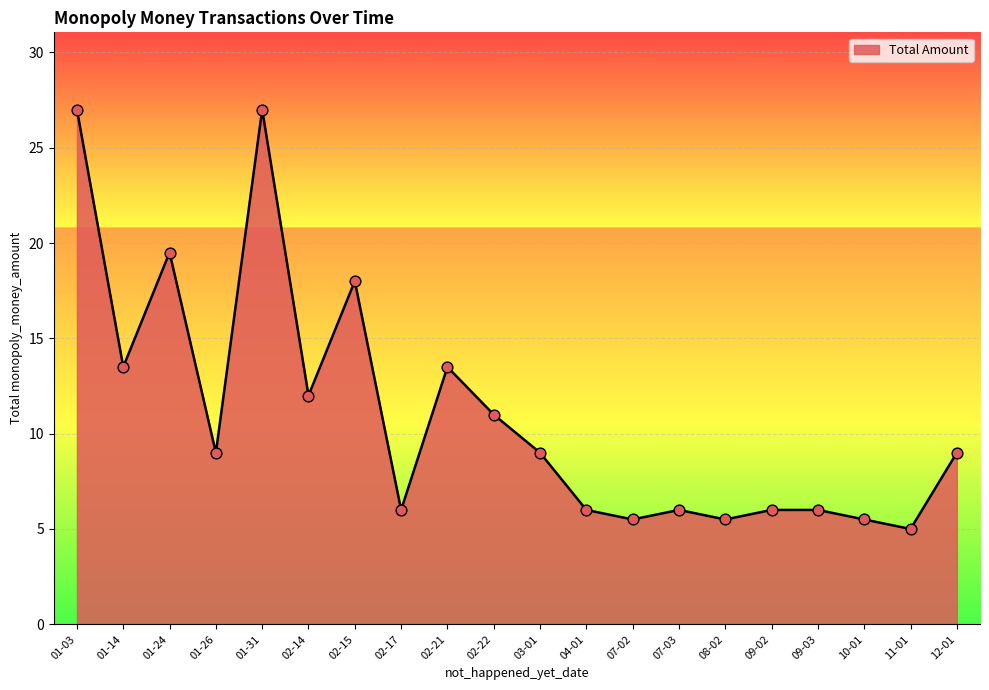

Approximately how many times larger is the value at 07-02 compared to 07-03?

0.9